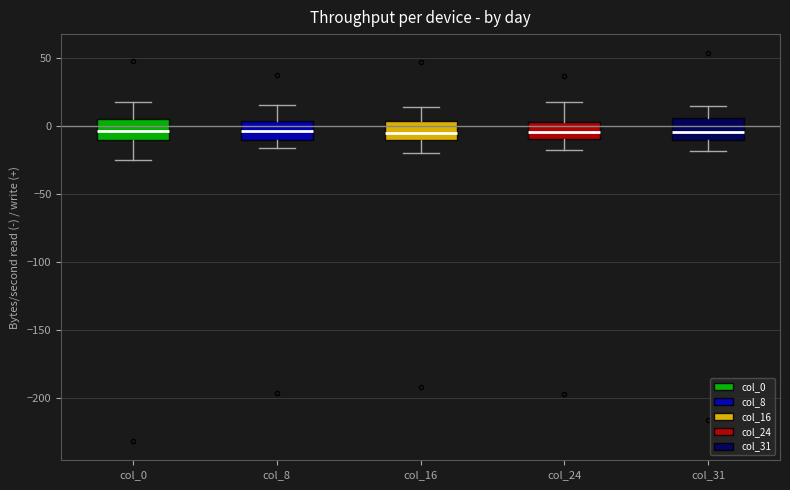

Reading left to right, read every box against the y-axis: the position of its median line, the range the box covers, and the ends of its whiskers. The values are not printed on the chart, so give them approximately, as read against the axis.

col_0: median -5, box -10 to 5, whiskers -25 to 20
col_8: median -5, box -10 to 5, whiskers -15 to 15
col_16: median -5, box -10 to 5, whiskers -20 to 15
col_24: median -5, box -10 to 5, whiskers -20 to 20
col_31: median -5, box -10 to 5, whiskers -20 to 15